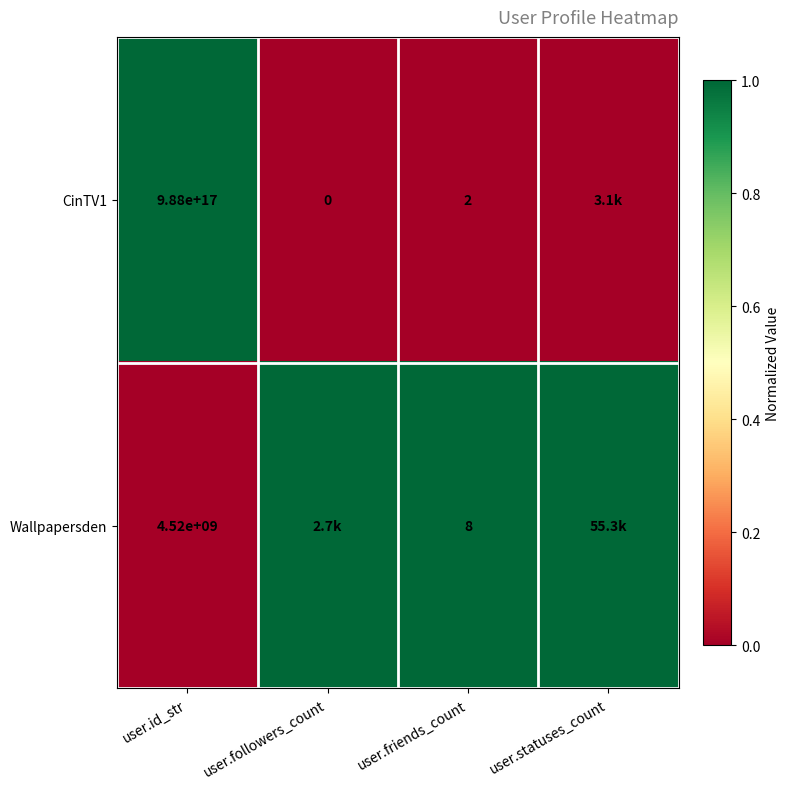

True or false: CinTV1 has a value of 2 at user.friends_count.

True